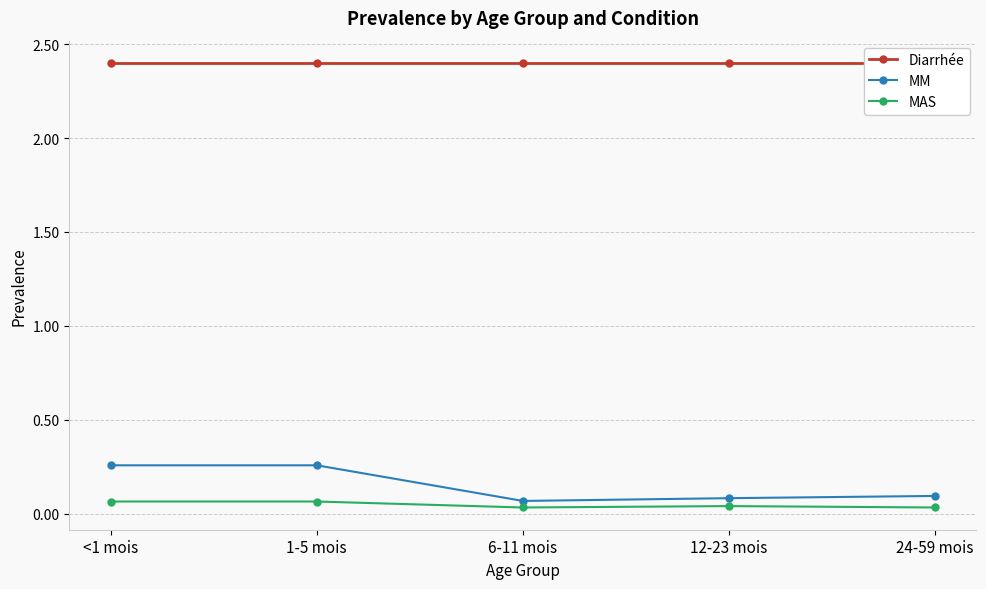

What is the label of the 3rd point from the left?

6-11 mois